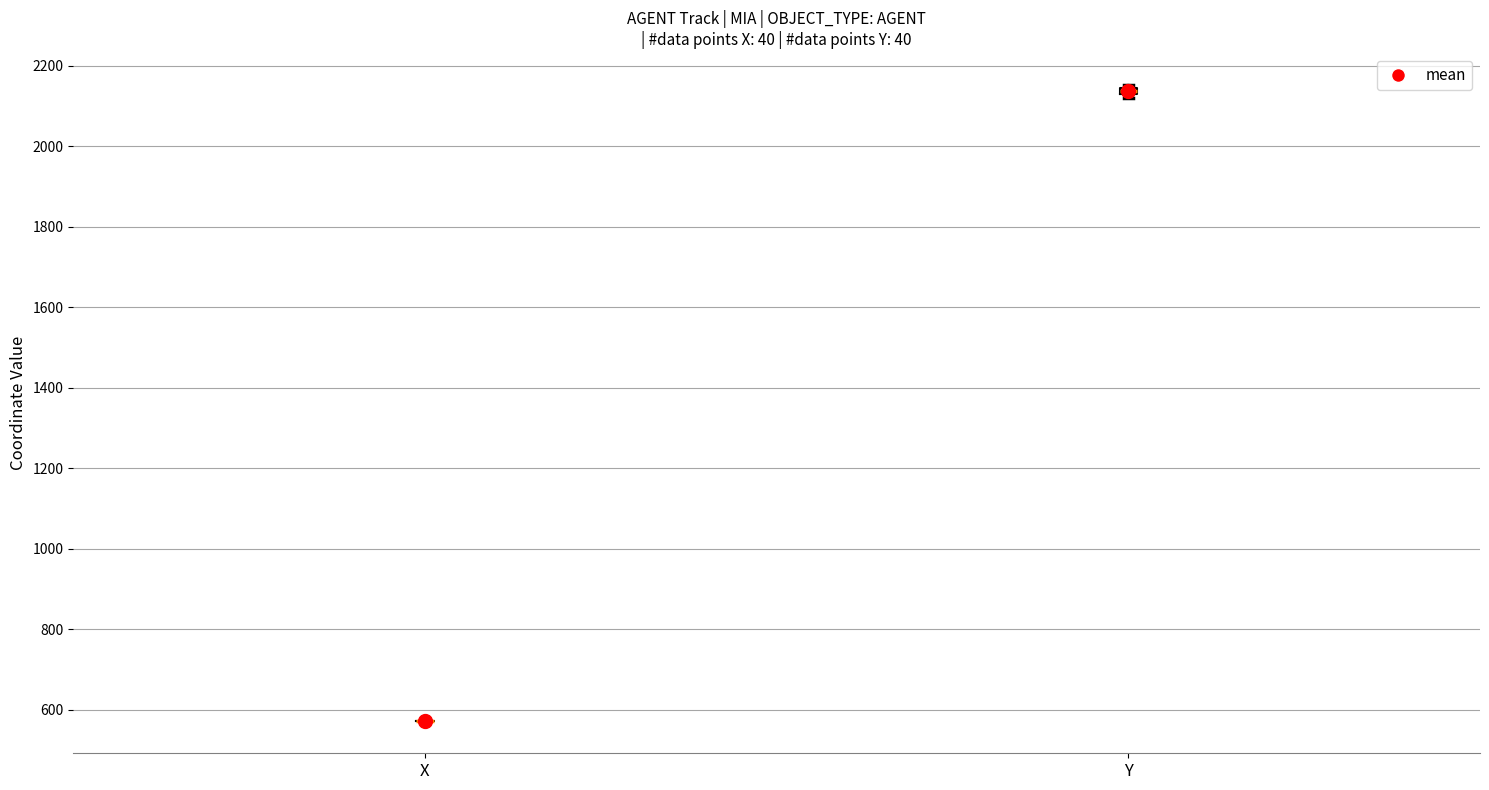

Where is the upper edge of the box for Y on the y-axis? The values are not printed on the chart, so give them approximately, as read against the axis.

2140